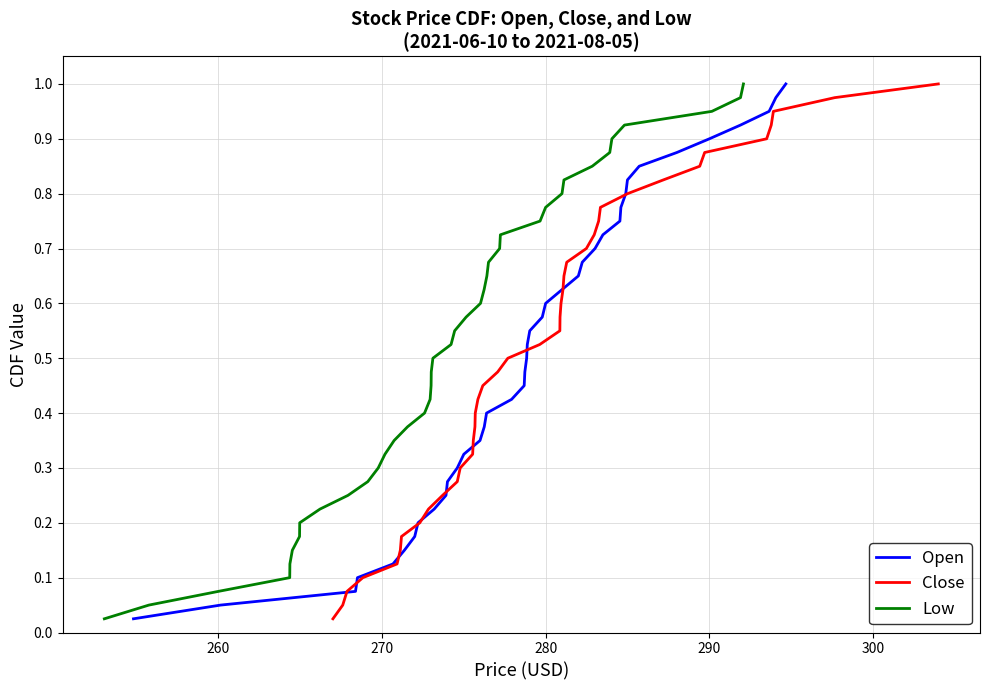

Reading right to left, extract all data points from this chart.

Open: 1.0	1.0	0.9	0.9	0.9	0.9	0.8	0.8	0.8	0.8	0.8	0.7	0.7	0.7	0.7	0.6	0.6	0.6	0.6	0.5	0.5	0.5	0.5	0.4	0.4	0.4	0.3	0.3	0.3	0.3	0.2	0.2	0.2	0.2	0.1	0.1	0.1	0.1	0.1	0.0
Close: 1.0	1.0	0.9	0.9	0.9	0.9	0.8	0.8	0.8	0.8	0.8	0.7	0.7	0.7	0.7	0.6	0.6	0.6	0.6	0.5	0.5	0.5	0.5	0.4	0.4	0.4	0.3	0.3	0.3	0.3	0.2	0.2	0.2	0.2	0.1	0.1	0.1	0.1	0.1	0.0
Low: 1.0	1.0	0.9	0.9	0.9	0.9	0.8	0.8	0.8	0.8	0.8	0.7	0.7	0.7	0.7	0.6	0.6	0.6	0.6	0.5	0.5	0.5	0.5	0.4	0.4	0.4	0.3	0.3	0.3	0.3	0.2	0.2	0.2	0.2	0.1	0.1	0.1	0.1	0.1	0.0